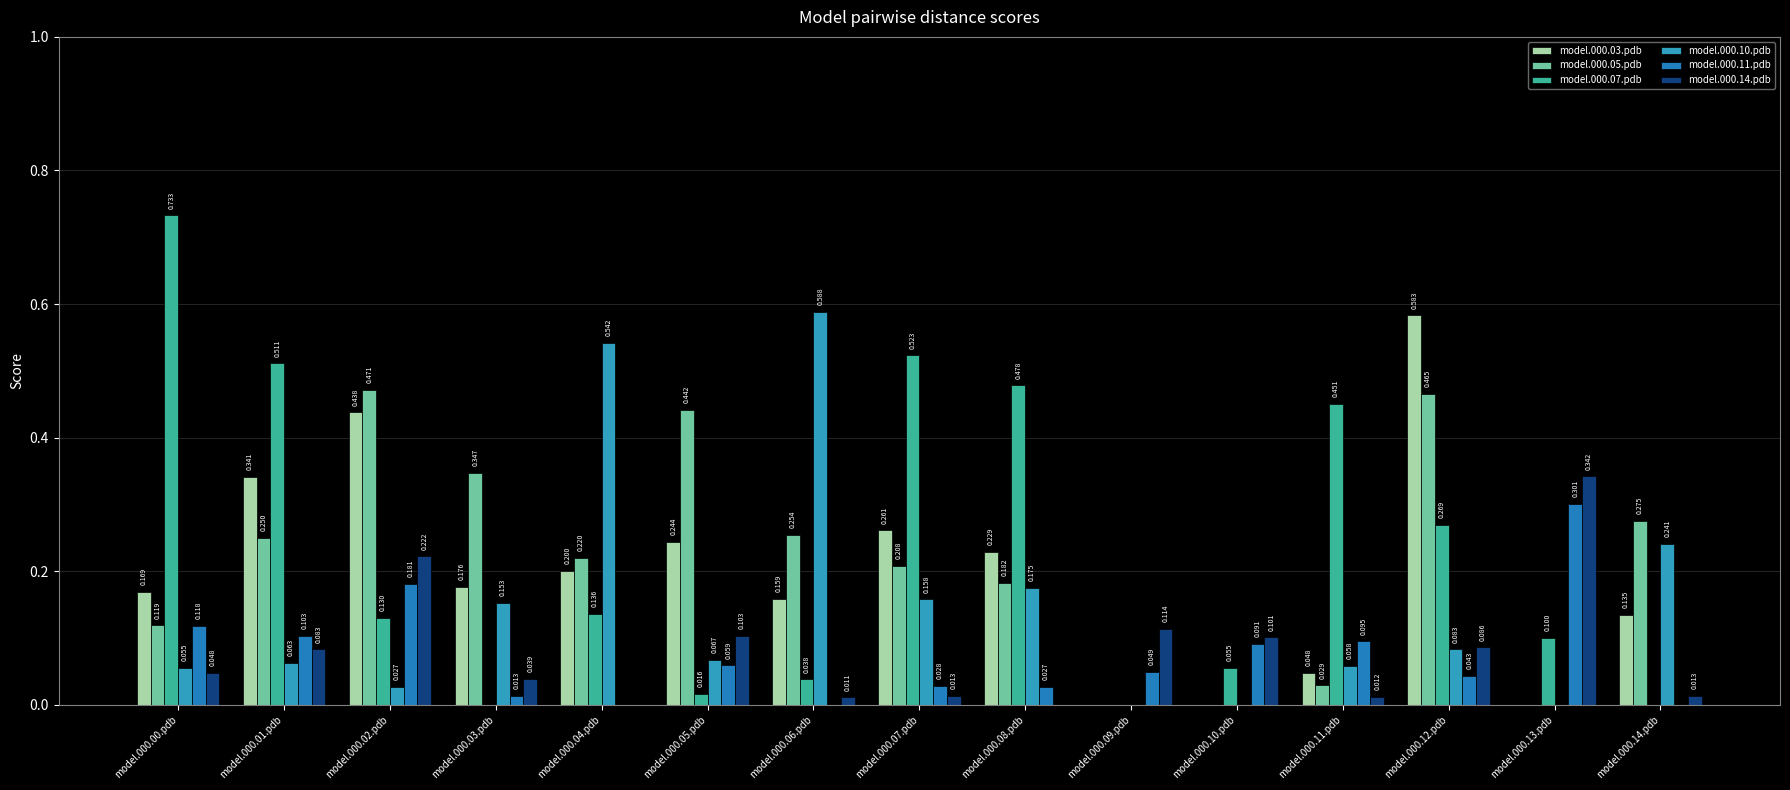

Rank the series by their maximum value, from lowest to highest.

model.000.11.pdb, model.000.14.pdb, model.000.05.pdb, model.000.03.pdb, model.000.10.pdb, model.000.07.pdb